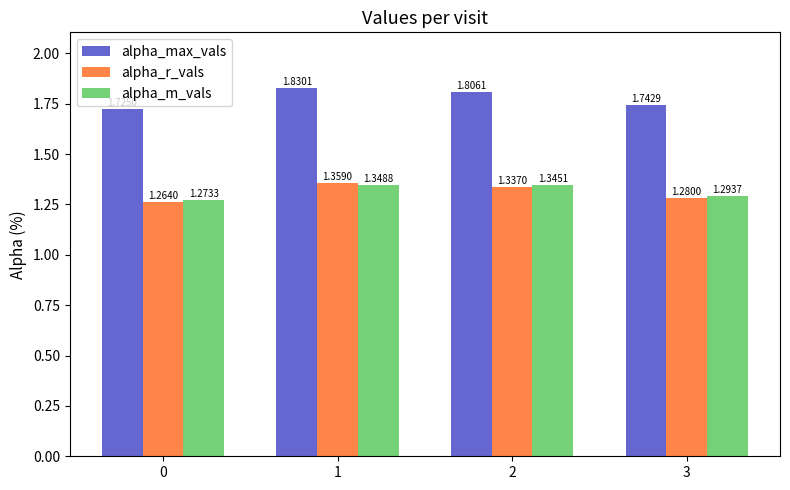

What is the total value across all series at 0?

4.3